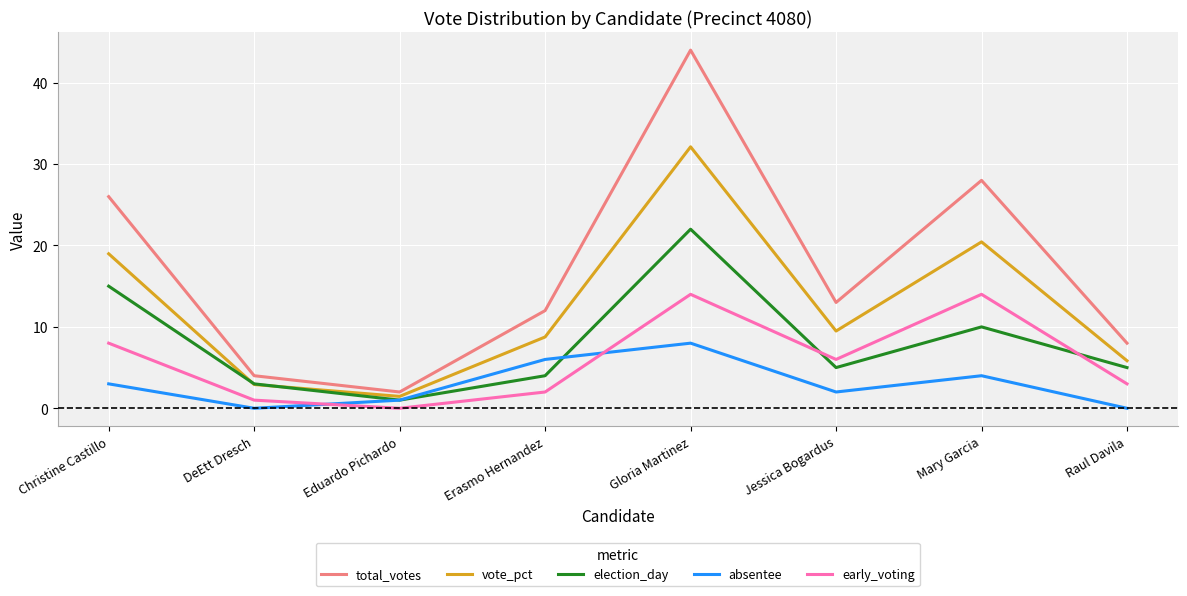

Rank the categories by vote_pct value from highest to lowest.

Gloria Martinez, Mary Garcia, Christine Castillo, Jessica Bogardus, Erasmo Hernandez, Raul Davila, DeEtt Dresch, Eduardo Pichardo